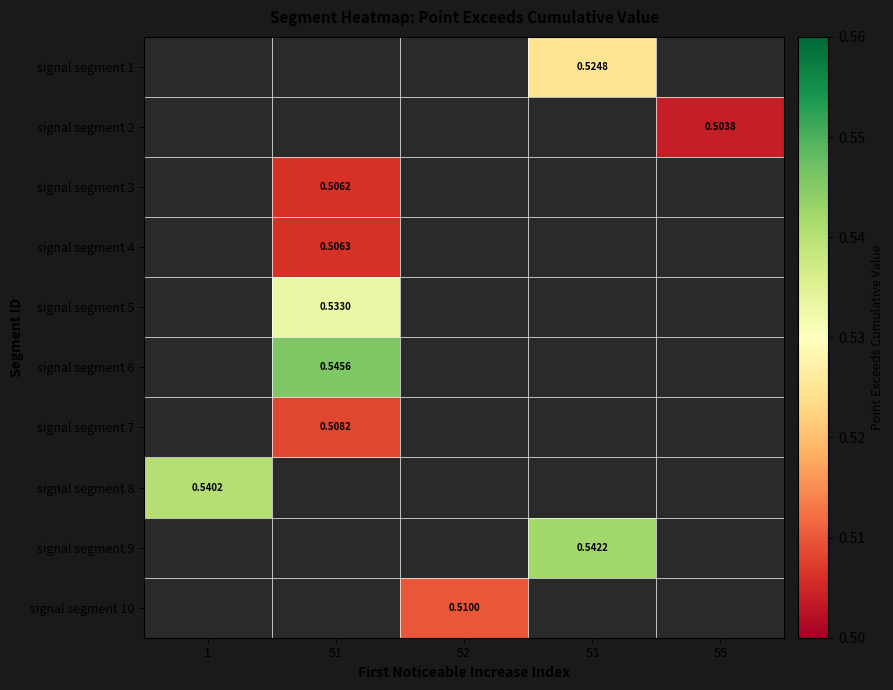

How many distinct data groups are displayed?

10